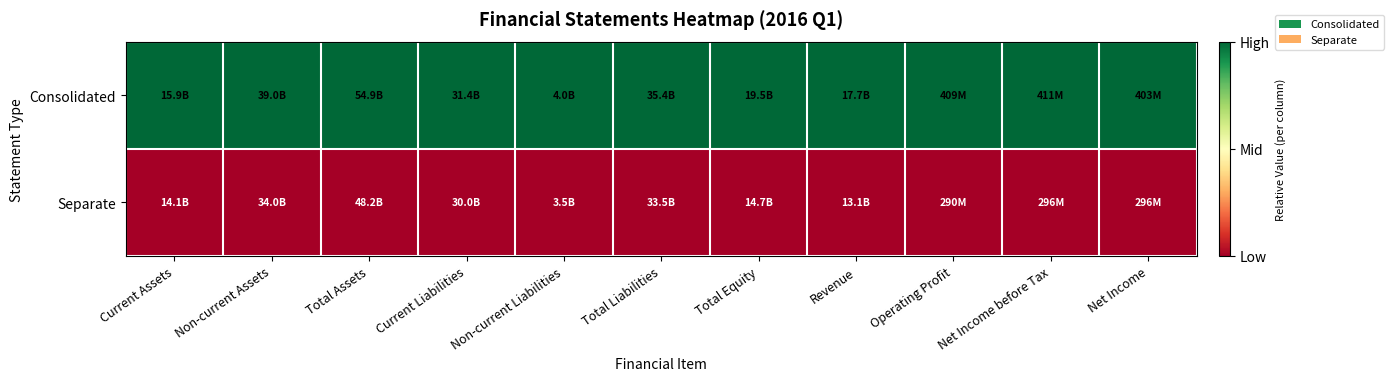

Reading right to left, extract all data points from this chart.

Consolidated: Net Income=1	Net Income before Tax=1	Operating Profit=1	Revenue=1	Total Equity=1	Total Liabilities=1	Non-current Liabilities=1	Current Liabilities=1	Total Assets=1	Non-current Assets=1	Current Assets=1
Separate: Net Income=0	Net Income before Tax=0	Operating Profit=0	Revenue=0	Total Equity=0	Total Liabilities=0	Non-current Liabilities=0	Current Liabilities=0	Total Assets=0	Non-current Assets=0	Current Assets=0